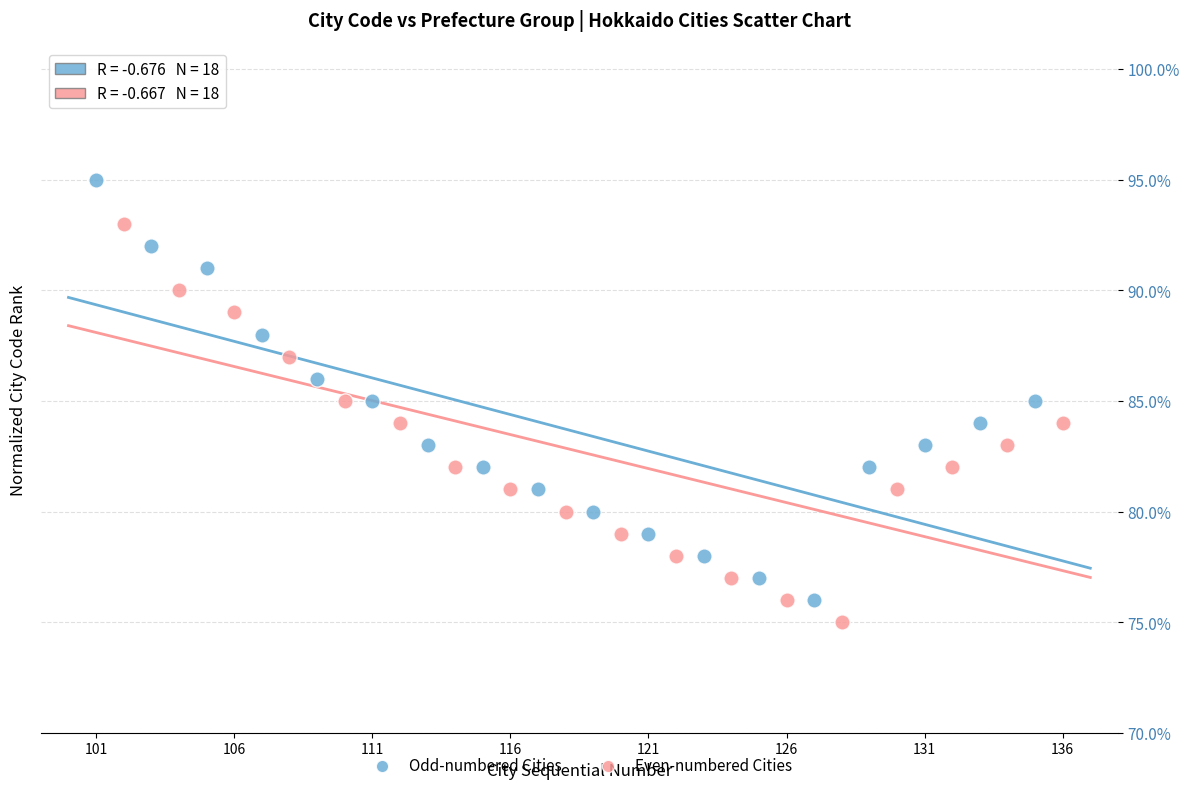

Which series has the largest Y range (max minus min)?

Odd-numbered Cities